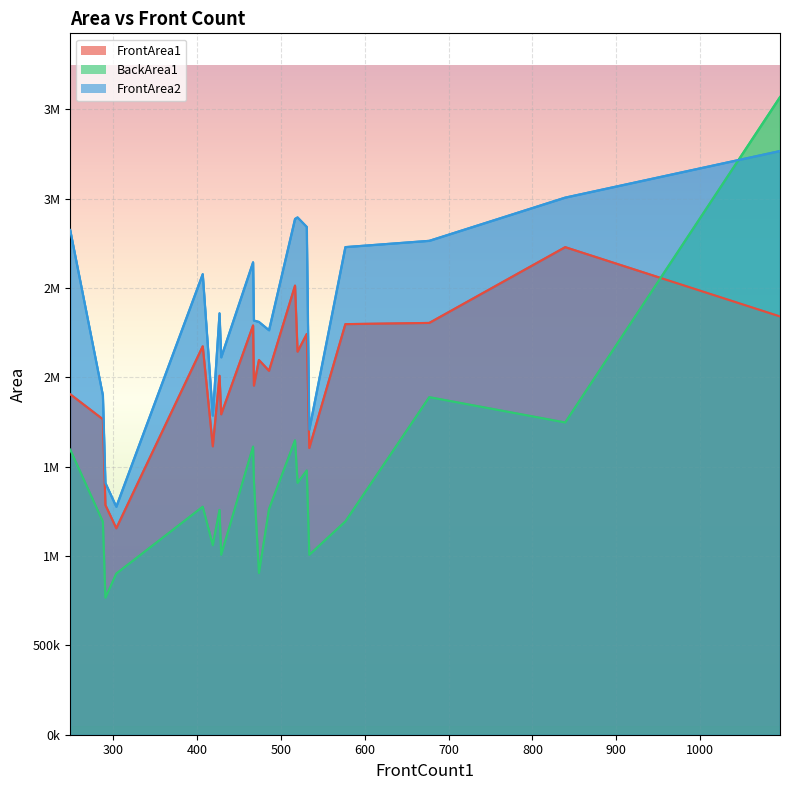

What value does the FrontArea1 series have at 419?

1613543